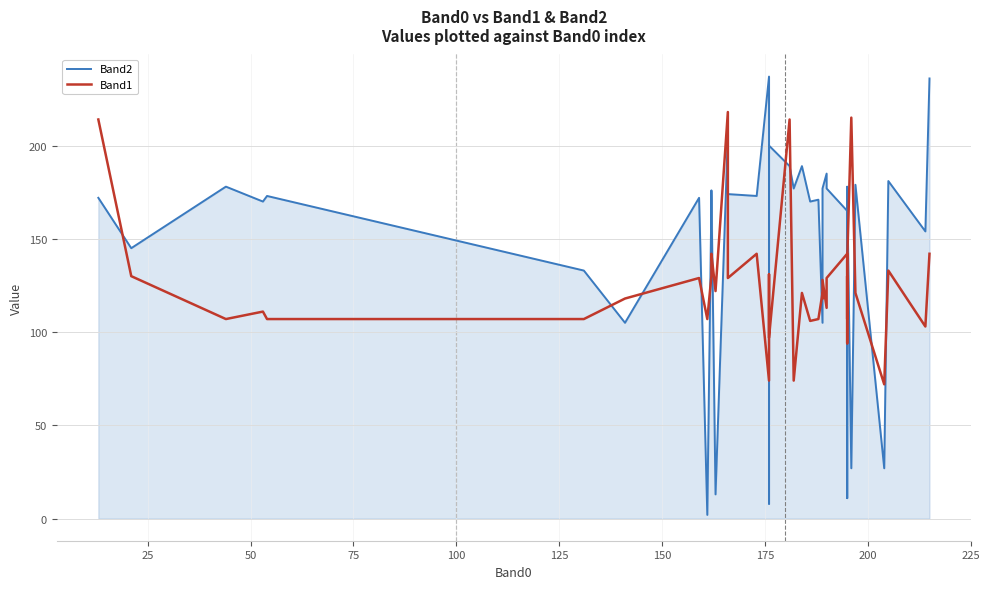

True or false: Band1 has more than 2 points higher than both neighbors.

True